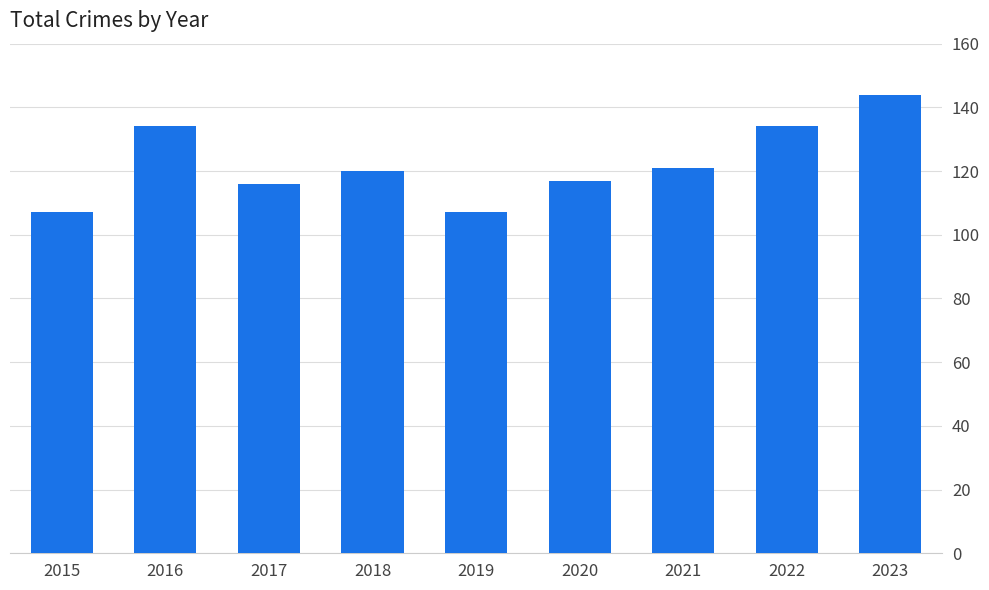

What is the approximate value at 2022?

134